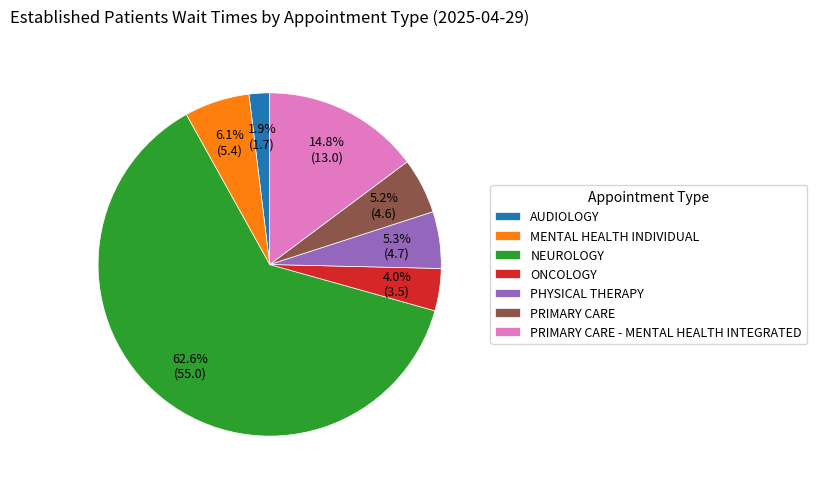

Which category has the biggest portion of the pie?

NEUROLOGY